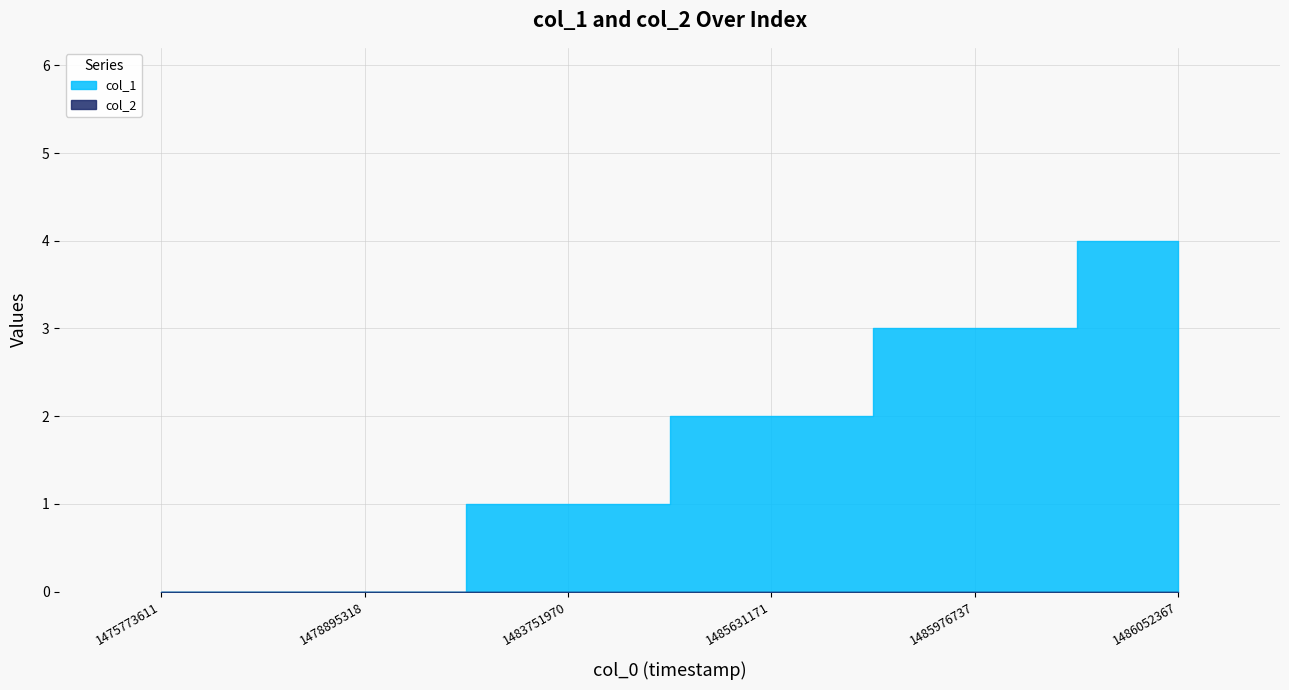

List the labels in order of value, largest first.

1486052367, 1485976737, 1485631171, 1483751970, 1475773611, 1478895318